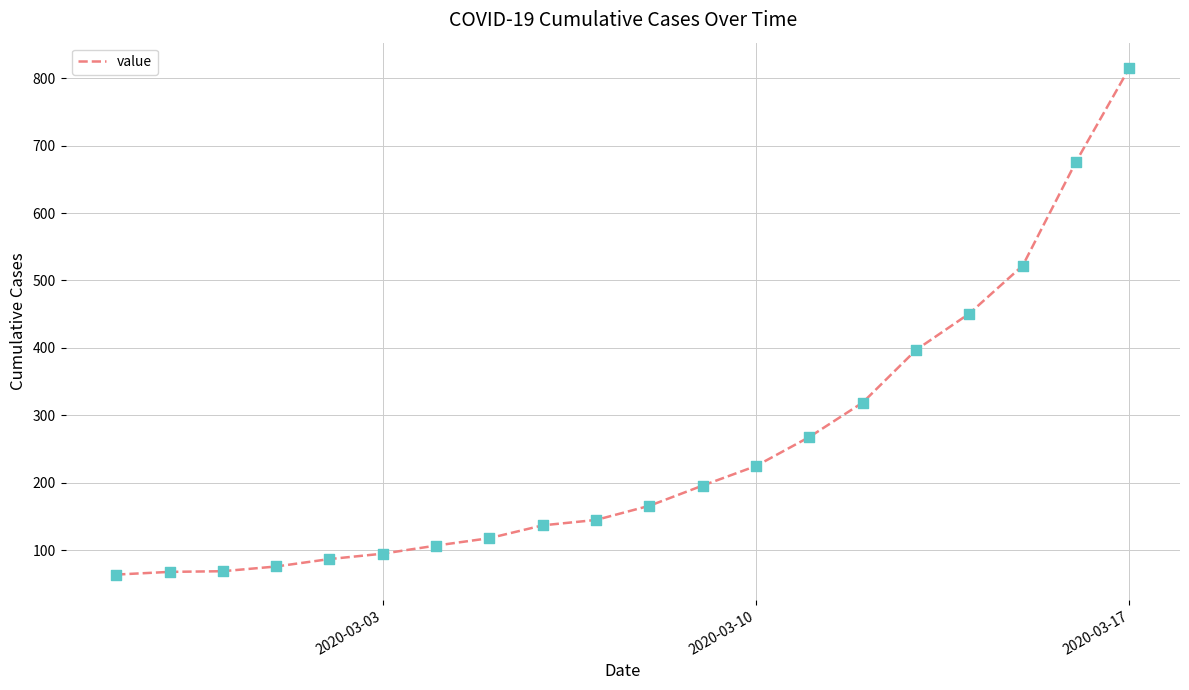

What is the maximum value shown in the chart?

815